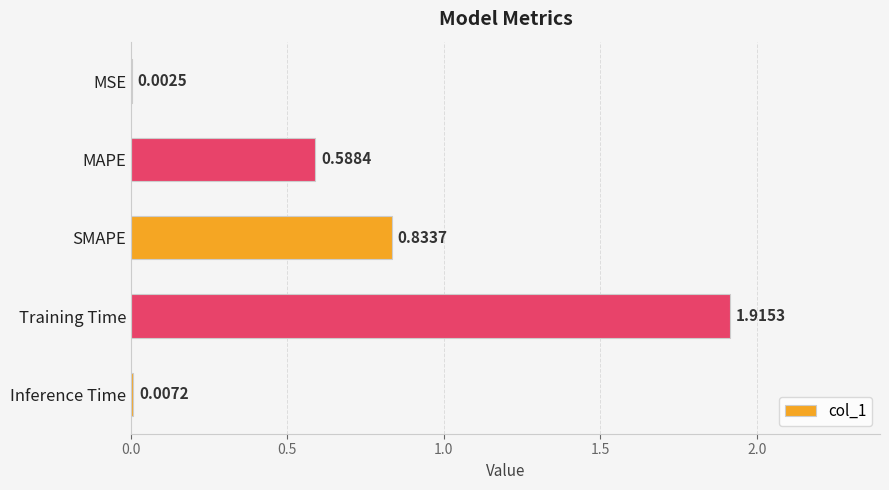

What is the average value?

0.7